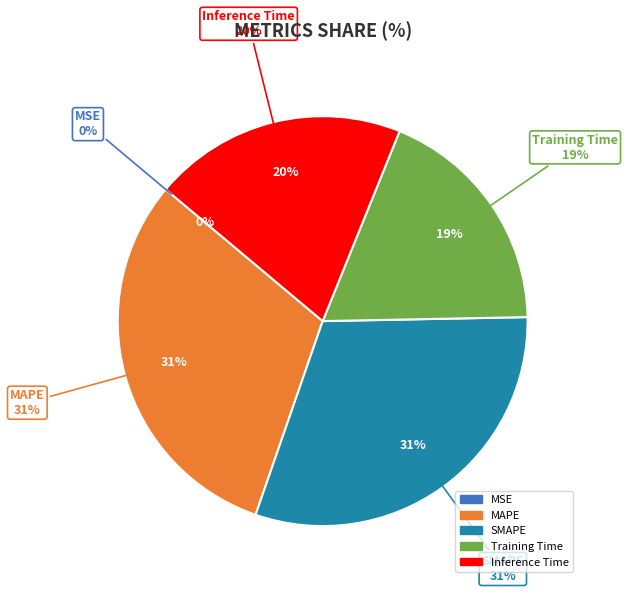

Which slice is the smallest?

MSE